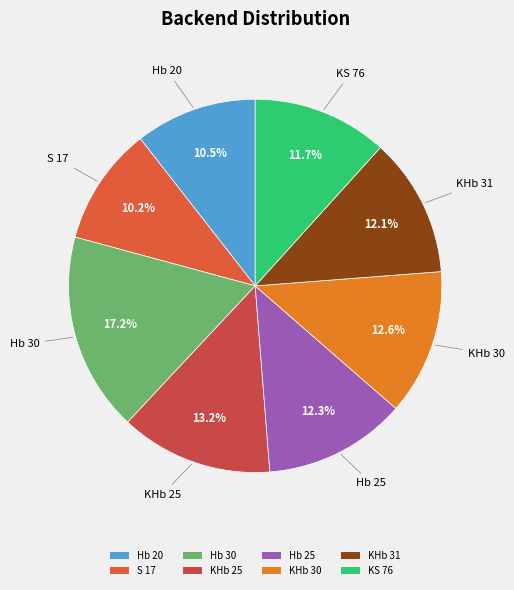

What percentage is the KHb 25 slice, to the nearest percent?

13%